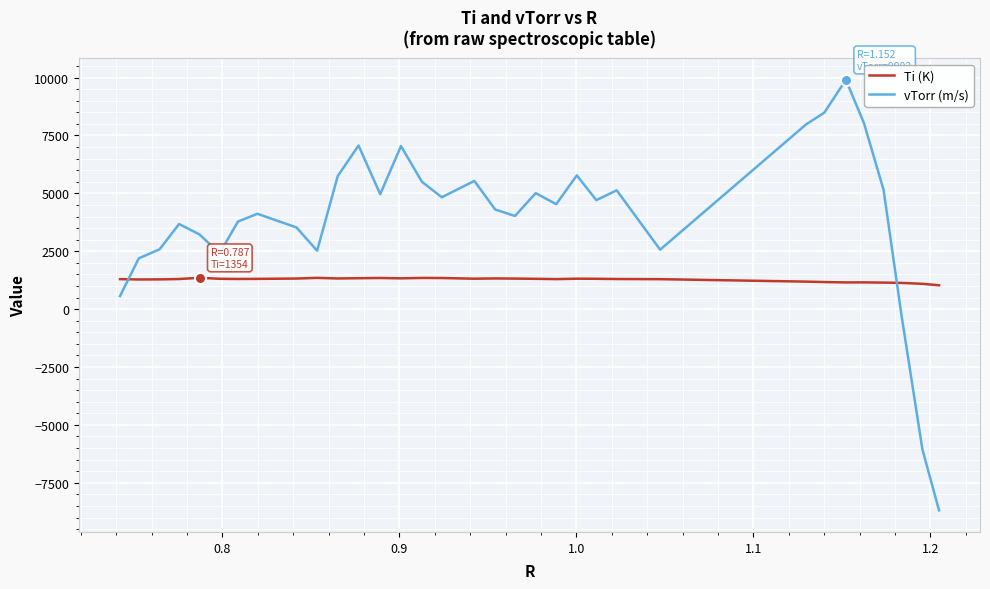

What is the maximum value for Ti (K)?

1353.6